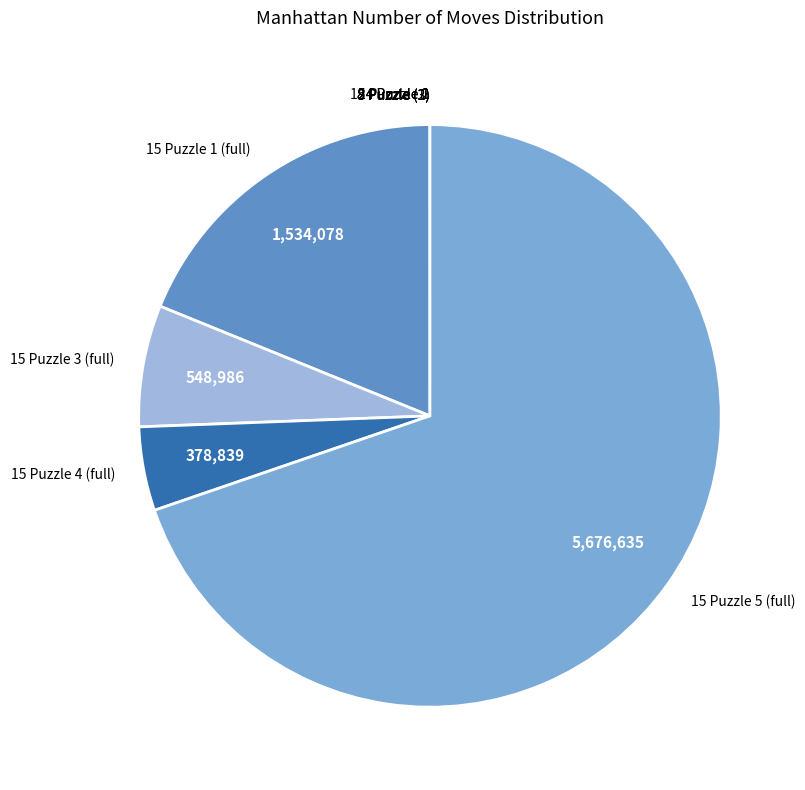

Which category has the biggest portion of the pie?

15 Puzzle 5 (full)